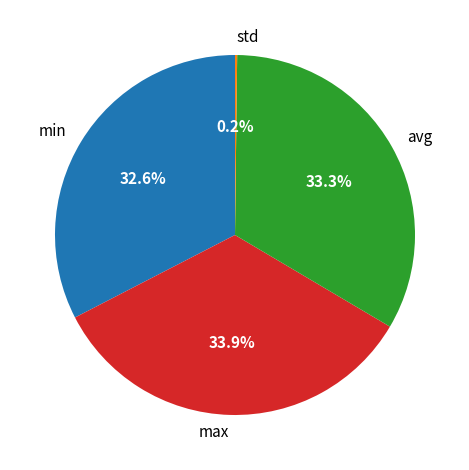

Approximately how many times larger is the value at min compared to avg?

1.0